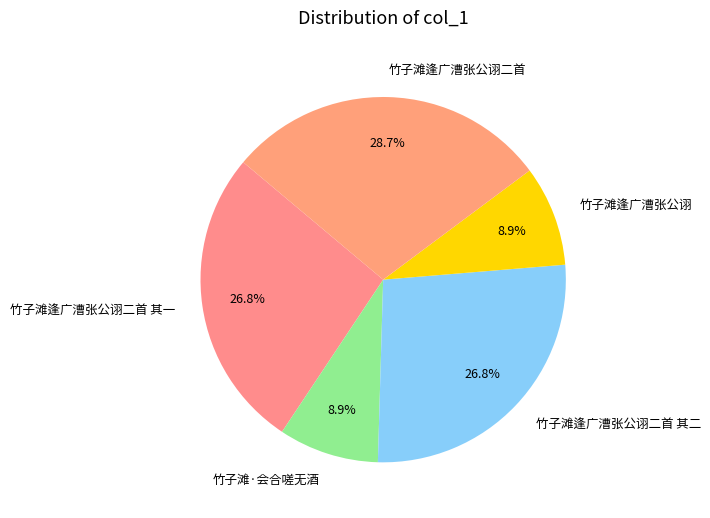

What is the largest slice in the pie chart?

竹子滩逢广漕张公诩二首